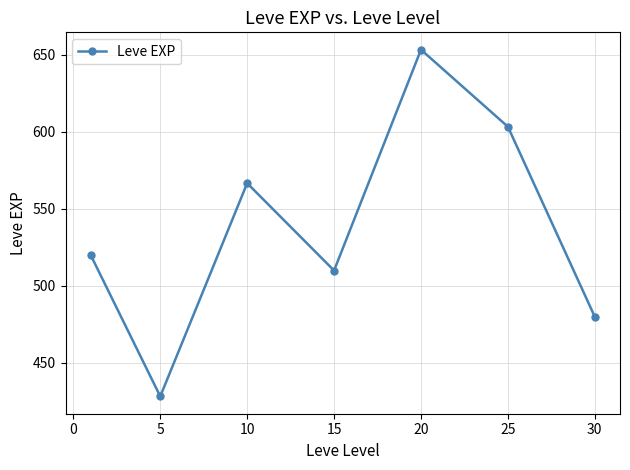

What is the average value?

537.4